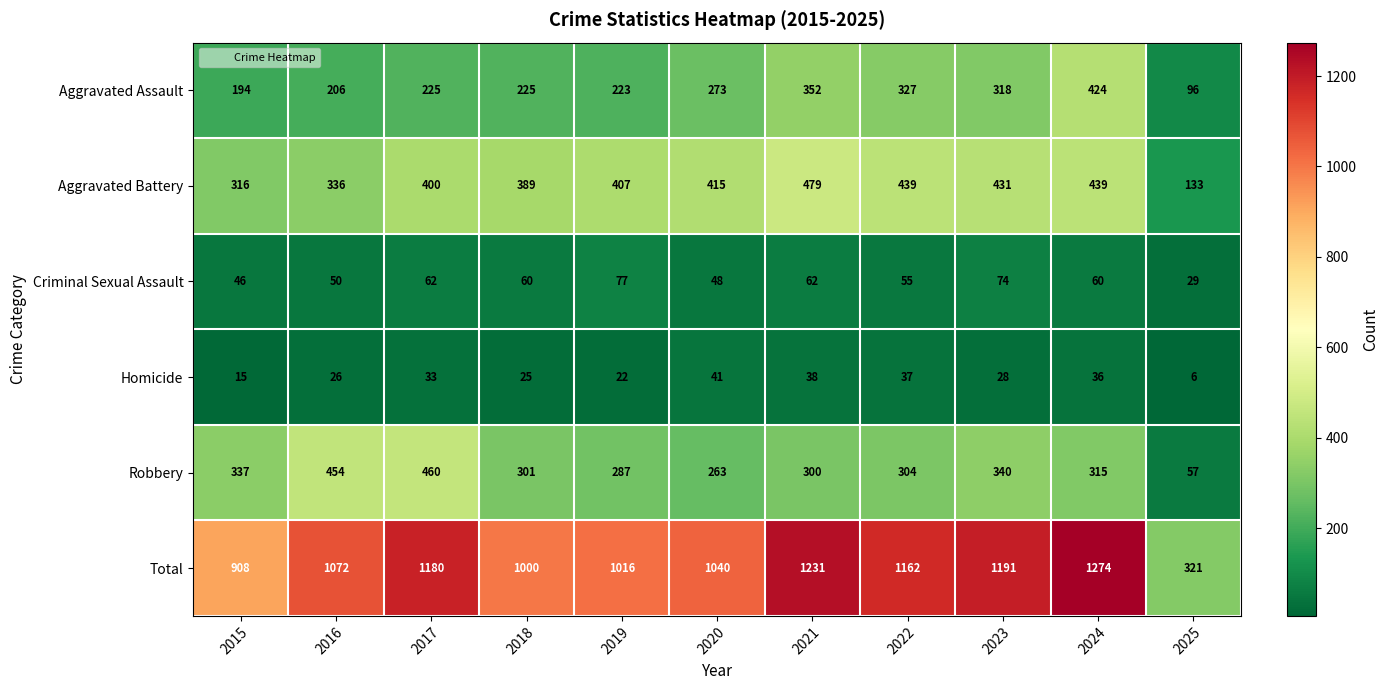

Which series changed the most between 2017 and 2025?

Total